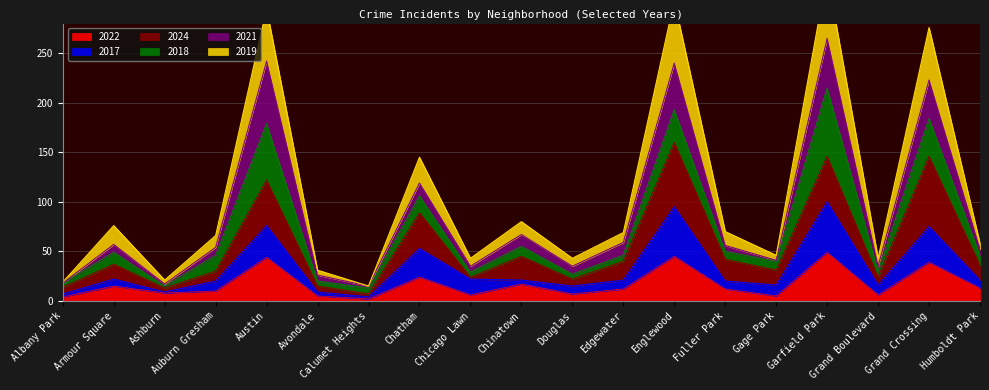

The 2022 series shows 68 at Garfield Park. True or false?

False